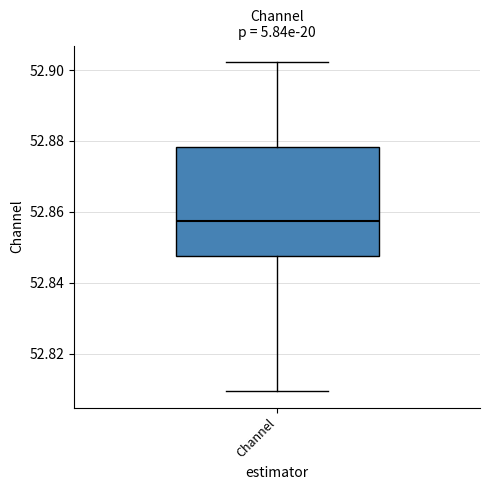

Read this box plot against the y-axis: the position of the median line, the range covered by the box, and the ends of both whiskers. The values are not printed on the chart, so give them approximately, as read against the axis.

median 52.858, box 52.848 to 52.878, whiskers 52.810 to 52.902